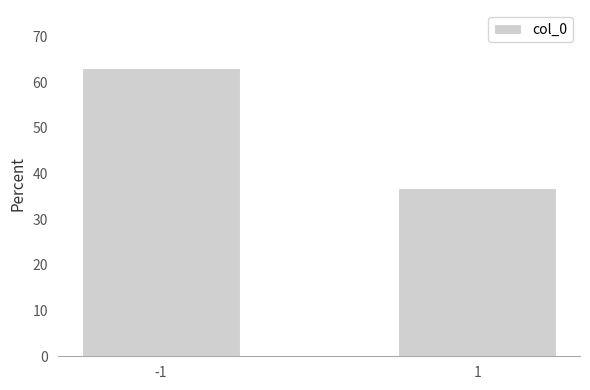

Reading right to left, transcribe all the data shown in this chart.

1=36.8	-1=63.2